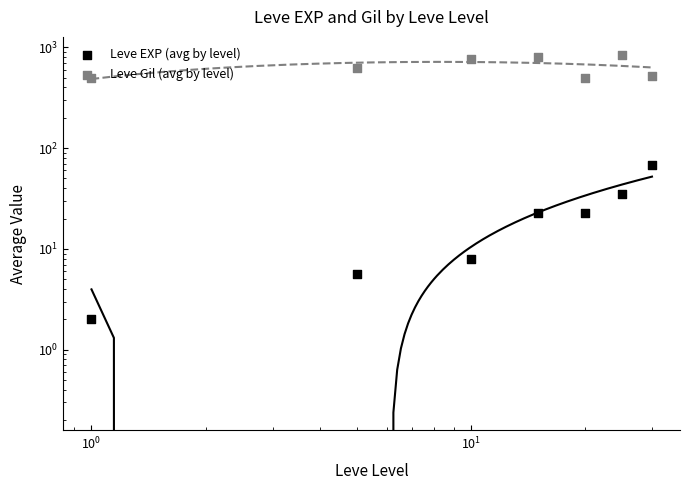

At how many categories does at least one series exceed 396?

7